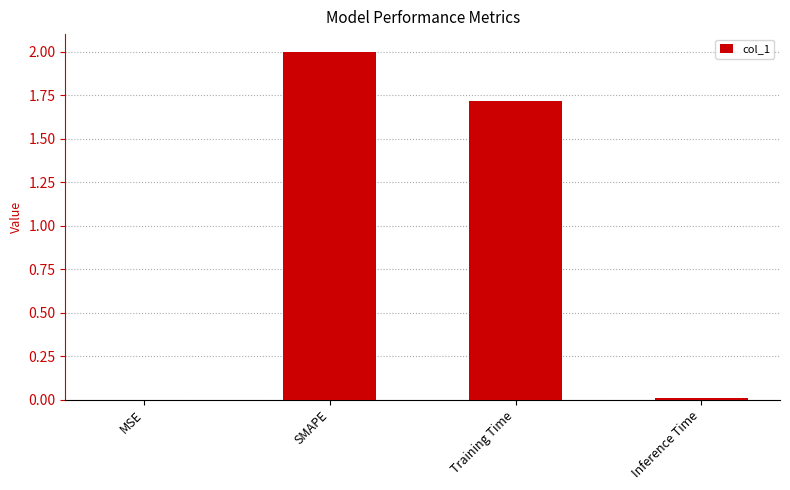

What value does the data have at Training Time?

1.7